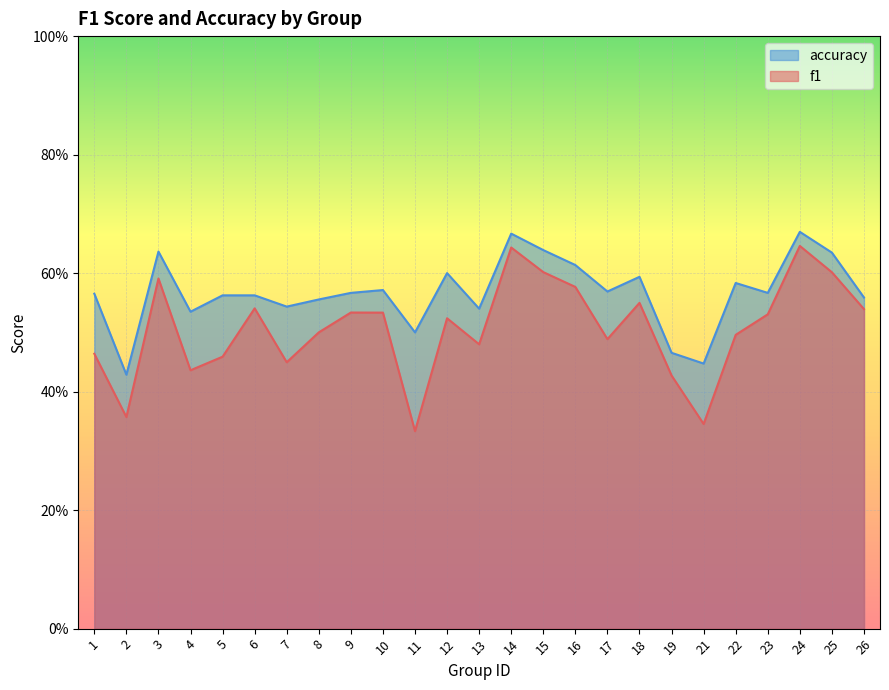

True or false: f1 has more than 0 points higher than both neighbors.

True